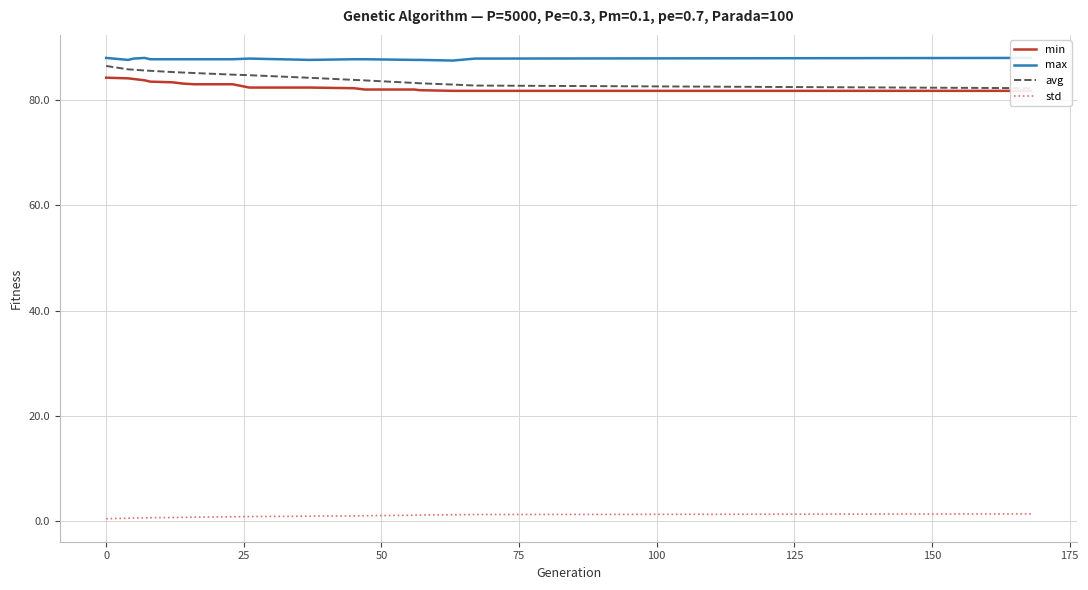

How many distinct data groups are displayed?

4